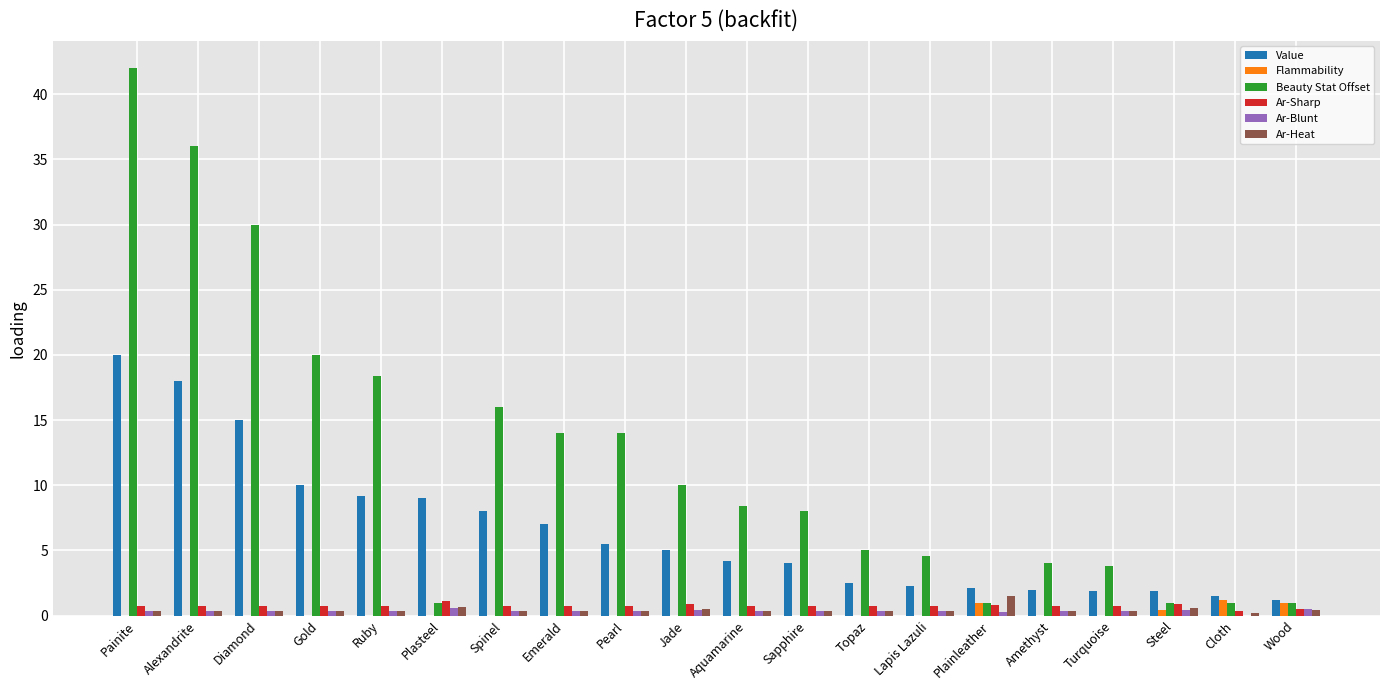

What is the sum of the Value values at Sapphire and Lapis Lazuli?

6.3